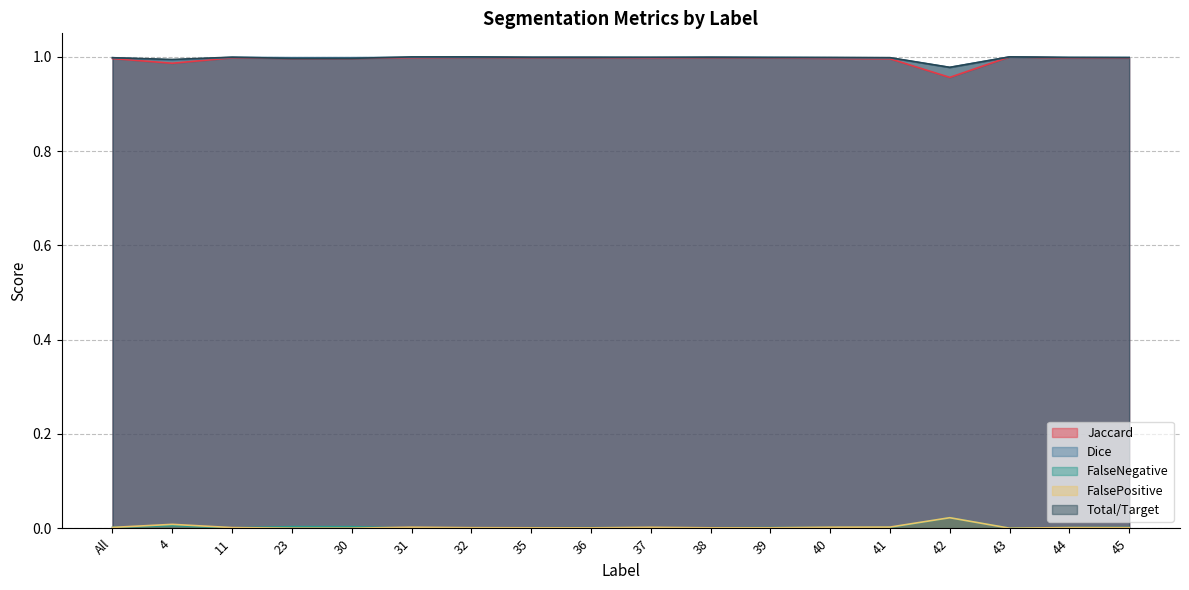

Is the value of FalsePositive at 31 greater than the value of Total/Target at 44?

No